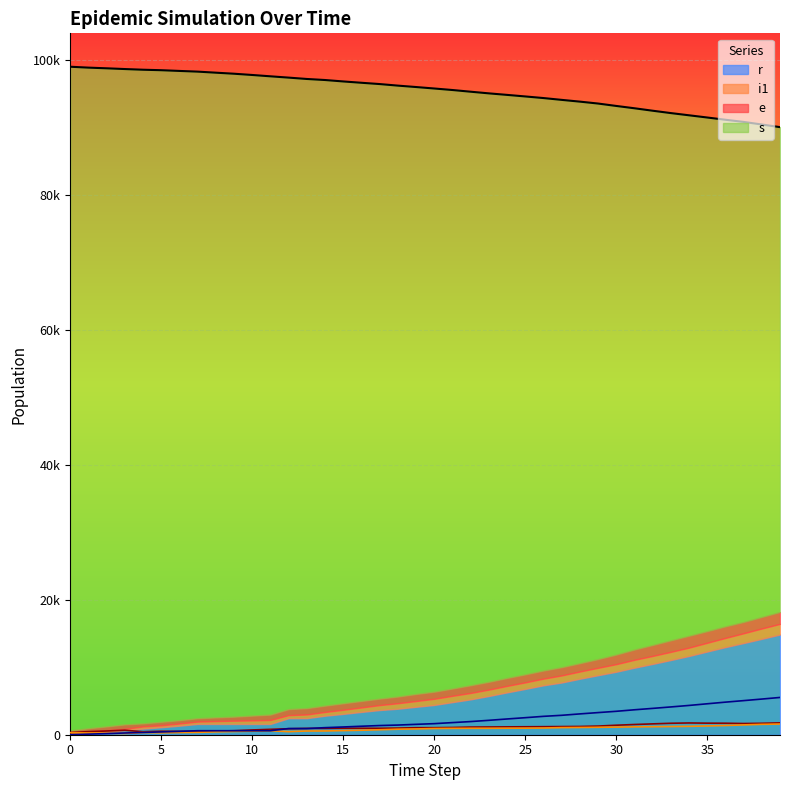

What is the highest value of the i1 series?

1583